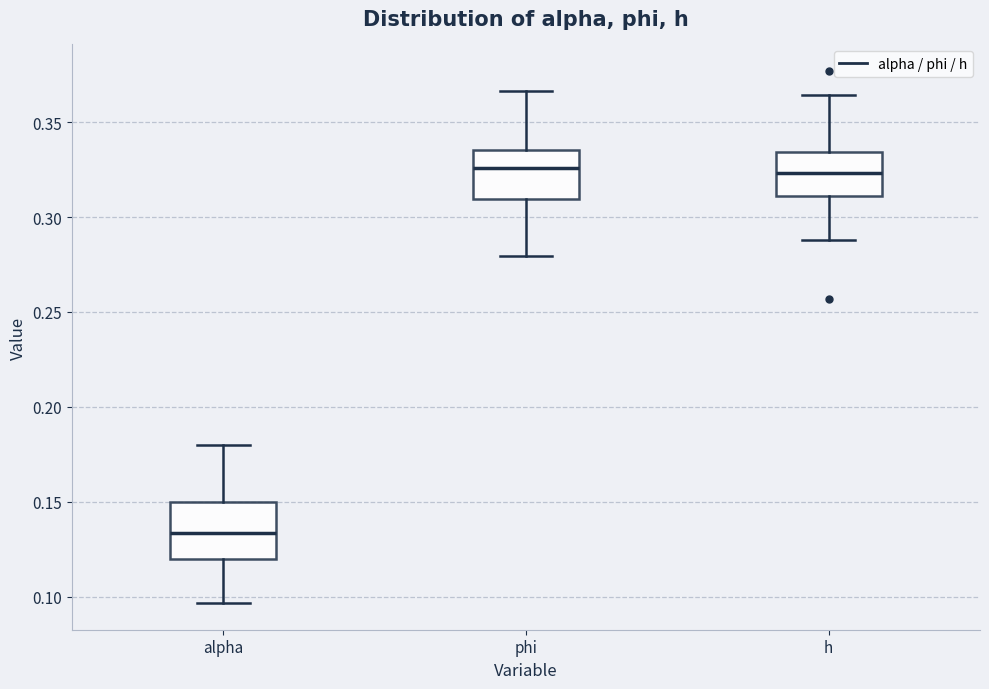

Where is the lower edge of the box for alpha on the y-axis? The values are not printed on the chart, so give them approximately, as read against the axis.

0.120